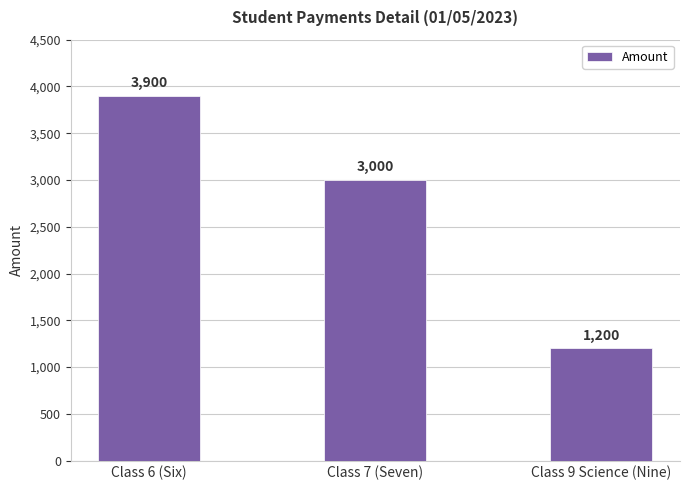

Which category has the lowest value across all series?

Class 9 Science (Nine)